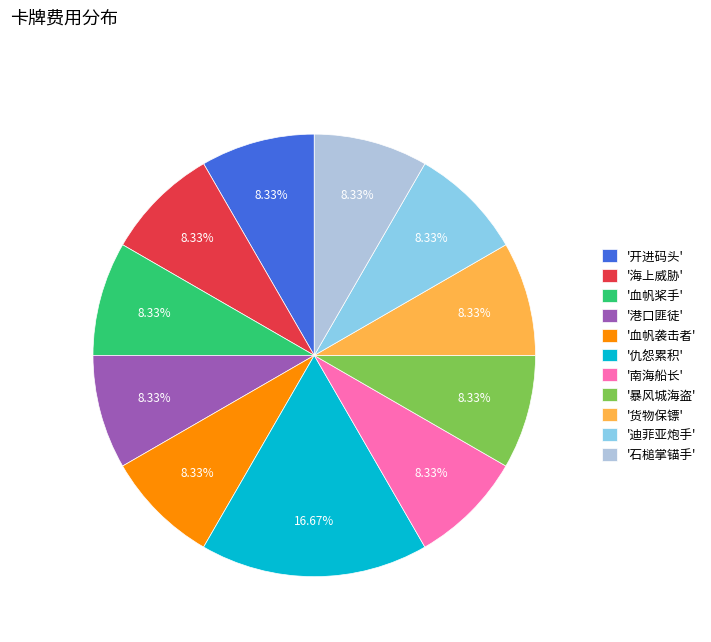

Combined, do '南海船长' and '港口匪徒' account for over 50%?

No